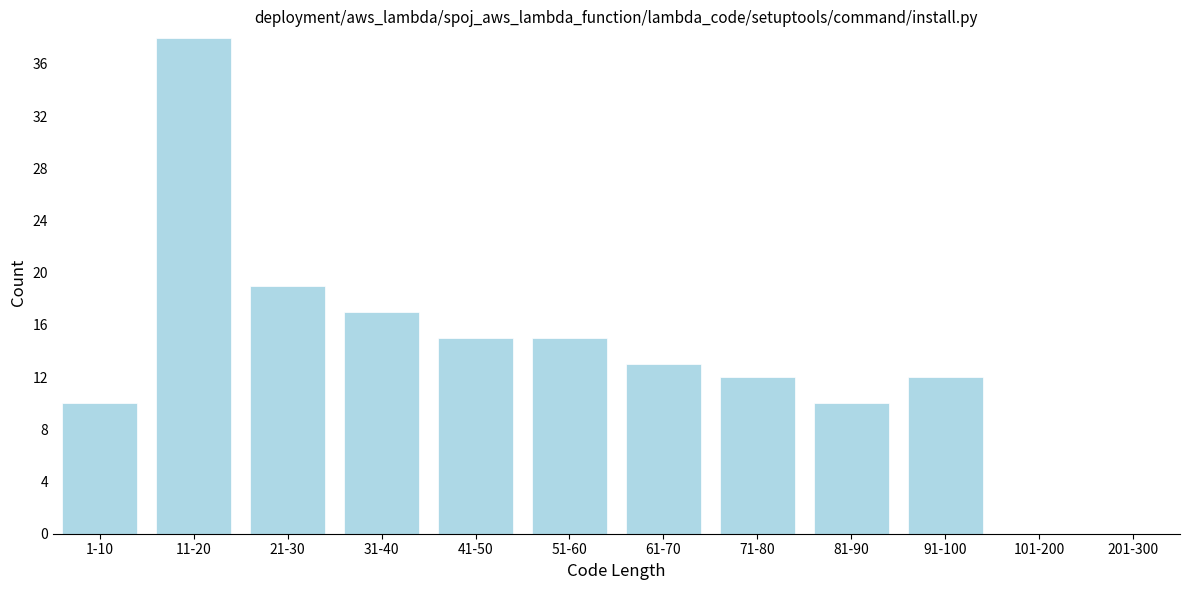

Reading right to left, transcribe all the data shown in this chart.

201-300=0	101-200=0	91-100=12	81-90=10	71-80=12	61-70=13	51-60=15	41-50=15	31-40=17	21-30=19	11-20=38	1-10=10